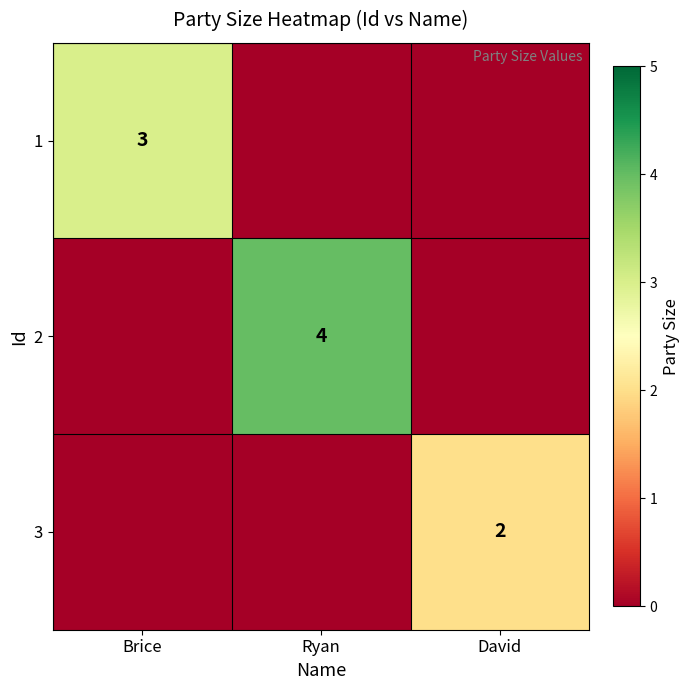

The 1 series shows 0 at Ryan. True or false?

True